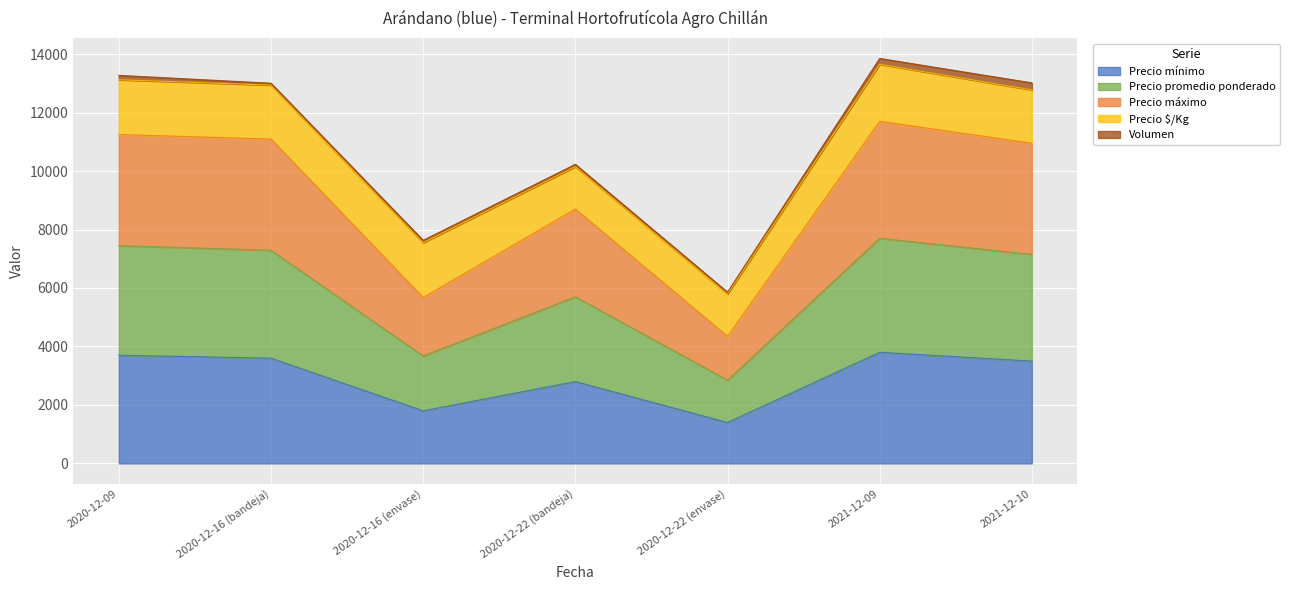

Where is Precio mínimo nearest to the value 2600?

2020-12-22 (bandeja)